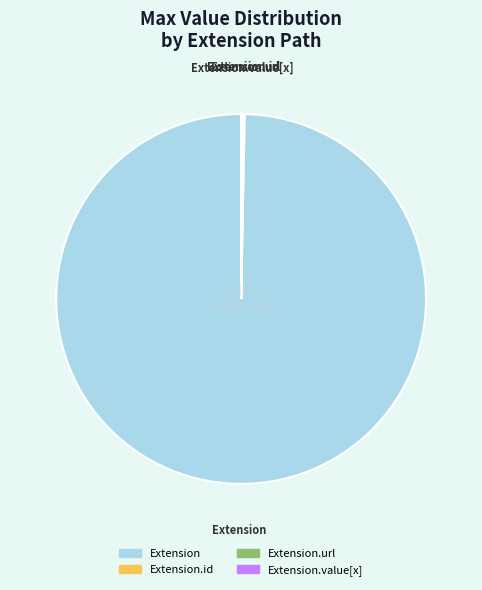

What is the largest slice in the pie chart?

Extension